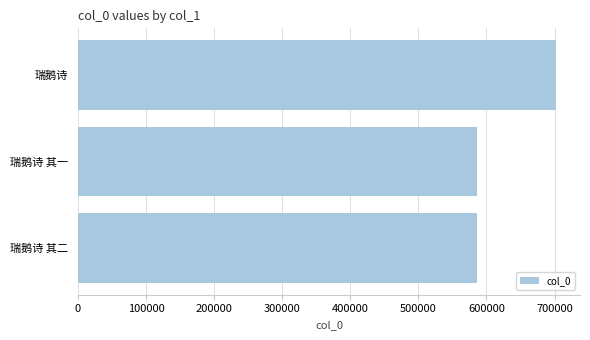

What is the smallest value displayed?

585716